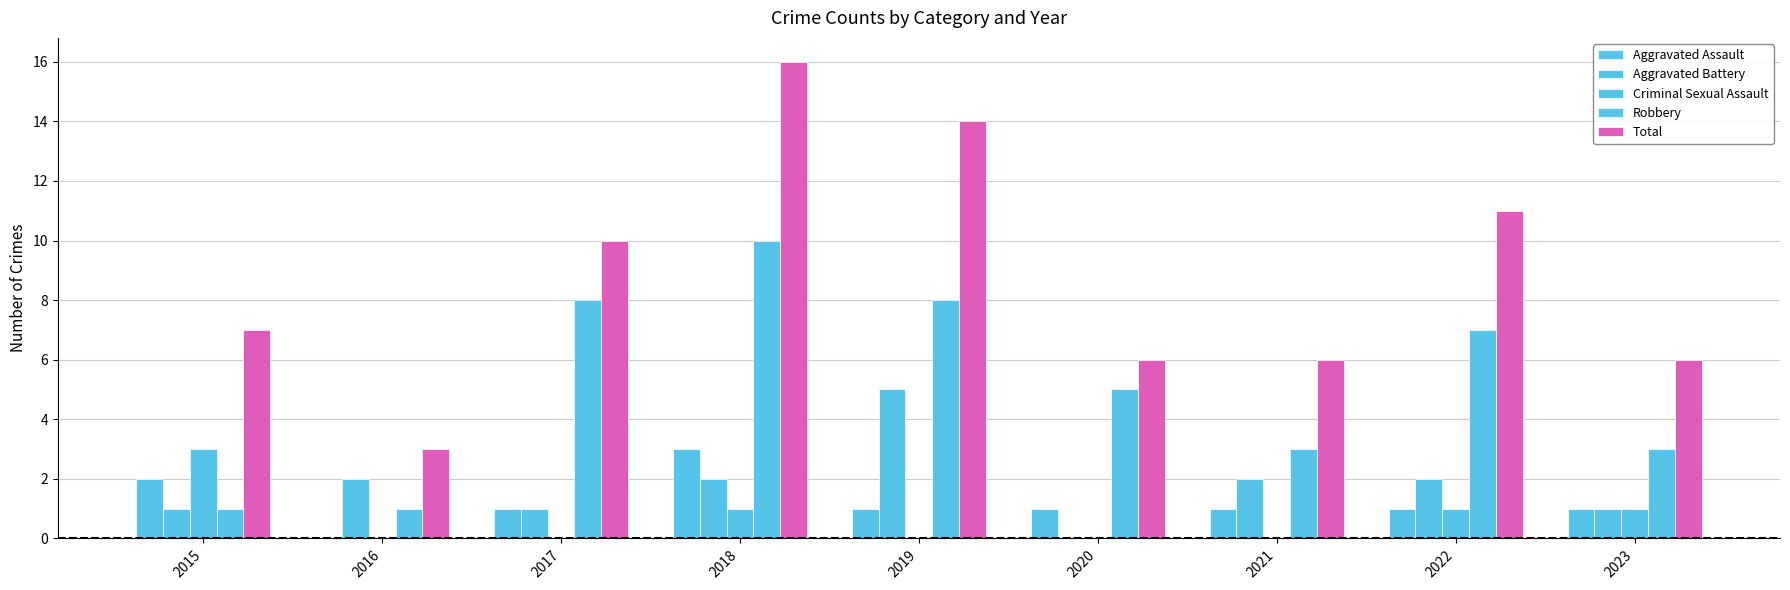

Reading left to right, list all the values displayed in this chart.

Aggravated Assault: 2015=2	2016=0	2017=1	2018=3	2019=1	2020=1	2021=1	2022=1	2023=1
Aggravated Battery: 2015=1	2016=2	2017=1	2018=2	2019=5	2020=0	2021=2	2022=2	2023=1
Criminal Sexual Assault: 2015=3	2016=0	2017=0	2018=1	2019=0	2020=0	2021=0	2022=1	2023=1
Robbery: 2015=1	2016=1	2017=8	2018=10	2019=8	2020=5	2021=3	2022=7	2023=3
Total: 2015=7	2016=3	2017=10	2018=16	2019=14	2020=6	2021=6	2022=11	2023=6